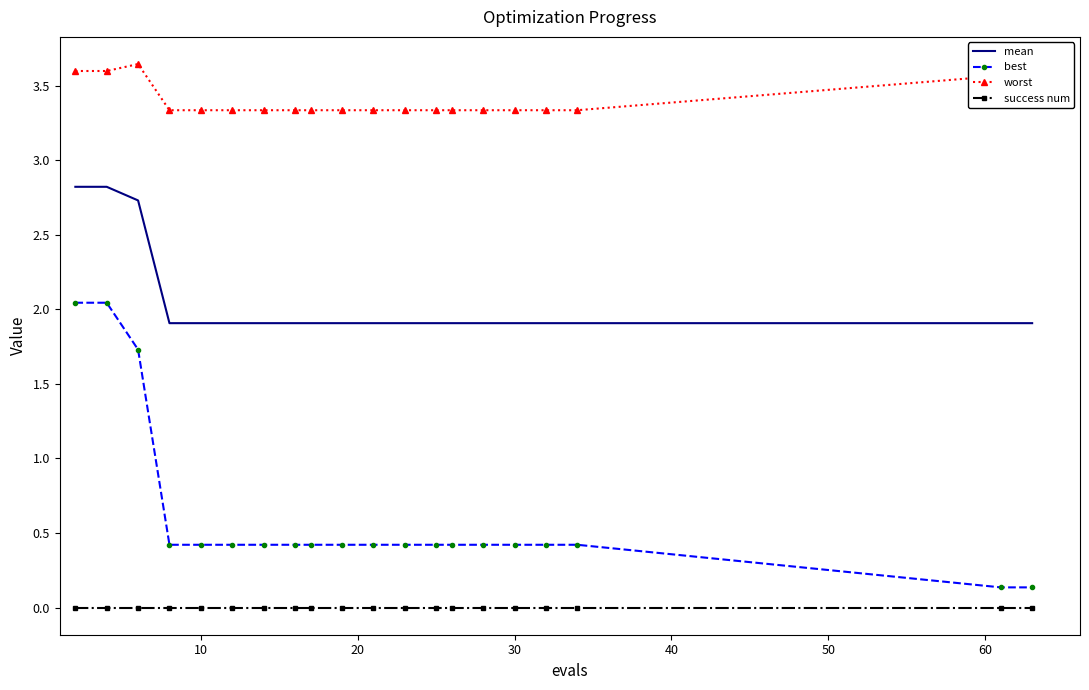

List the series in order of their overall mean, lowest first.

success num, best, mean, worst